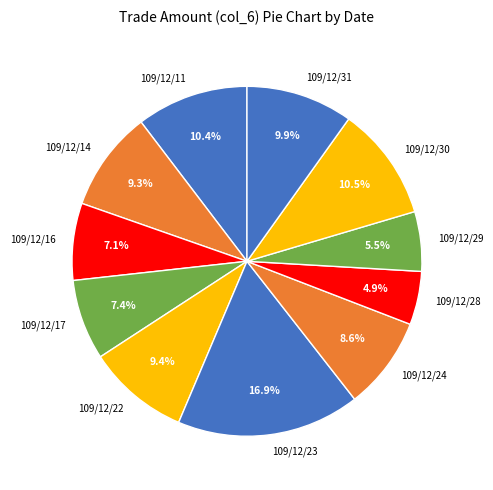

To the nearest percent, what percentage of the pie is 109/12/28?

5%